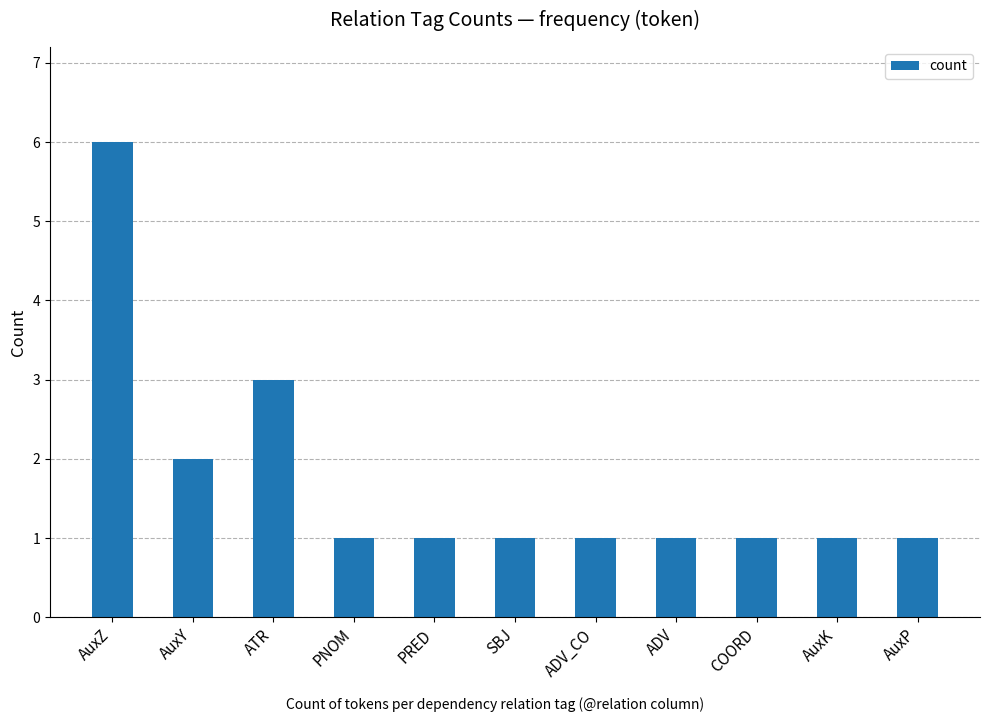

Reading left to right, what are all the values shown in this chart?

6	2	3	1	1	1	1	1	1	1	1